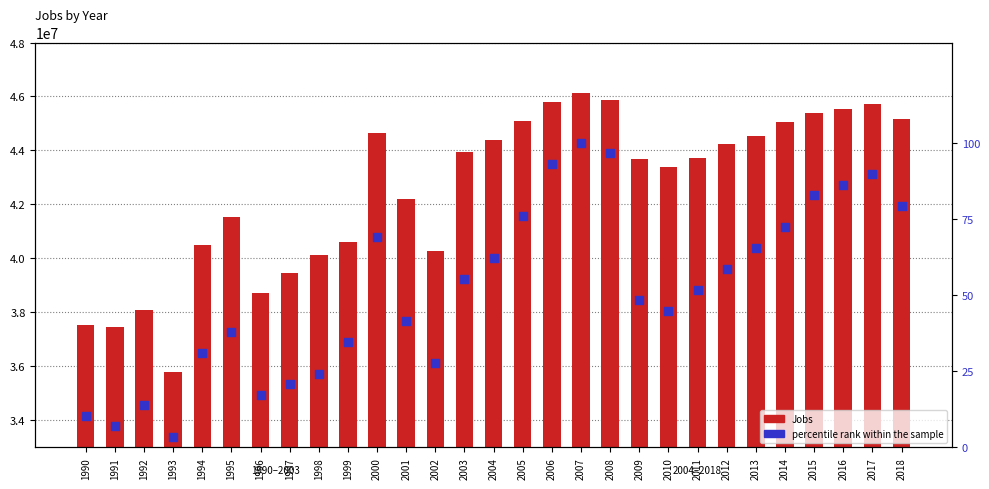

Which series reaches the maximum Y coordinate?

Jobs